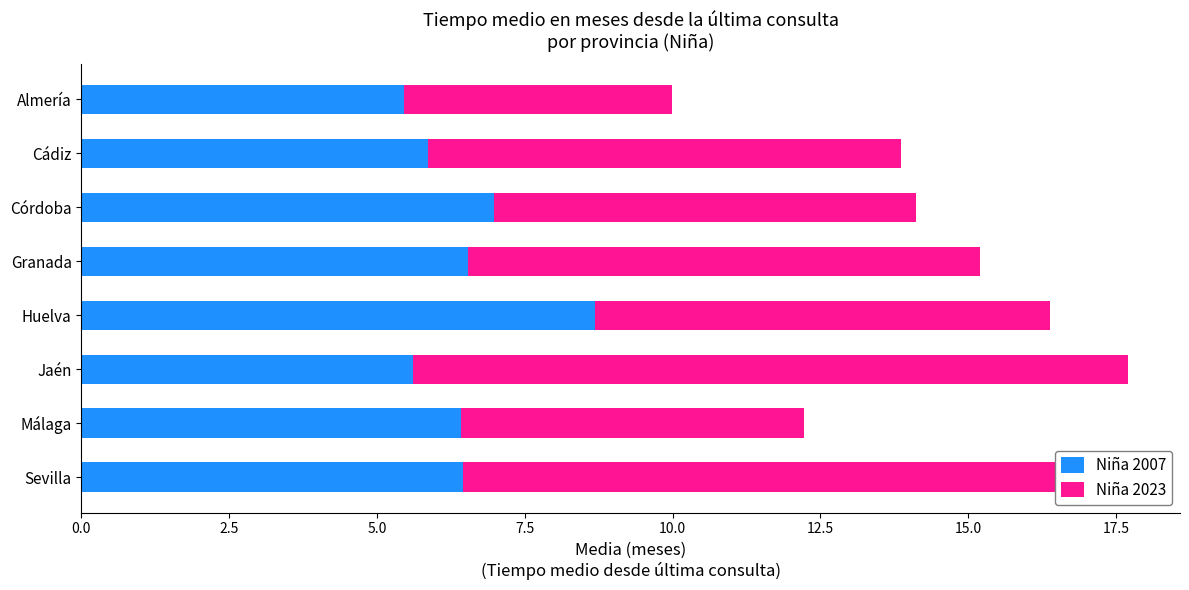

At which label does Niña 2007 reach its peak?

Huelva